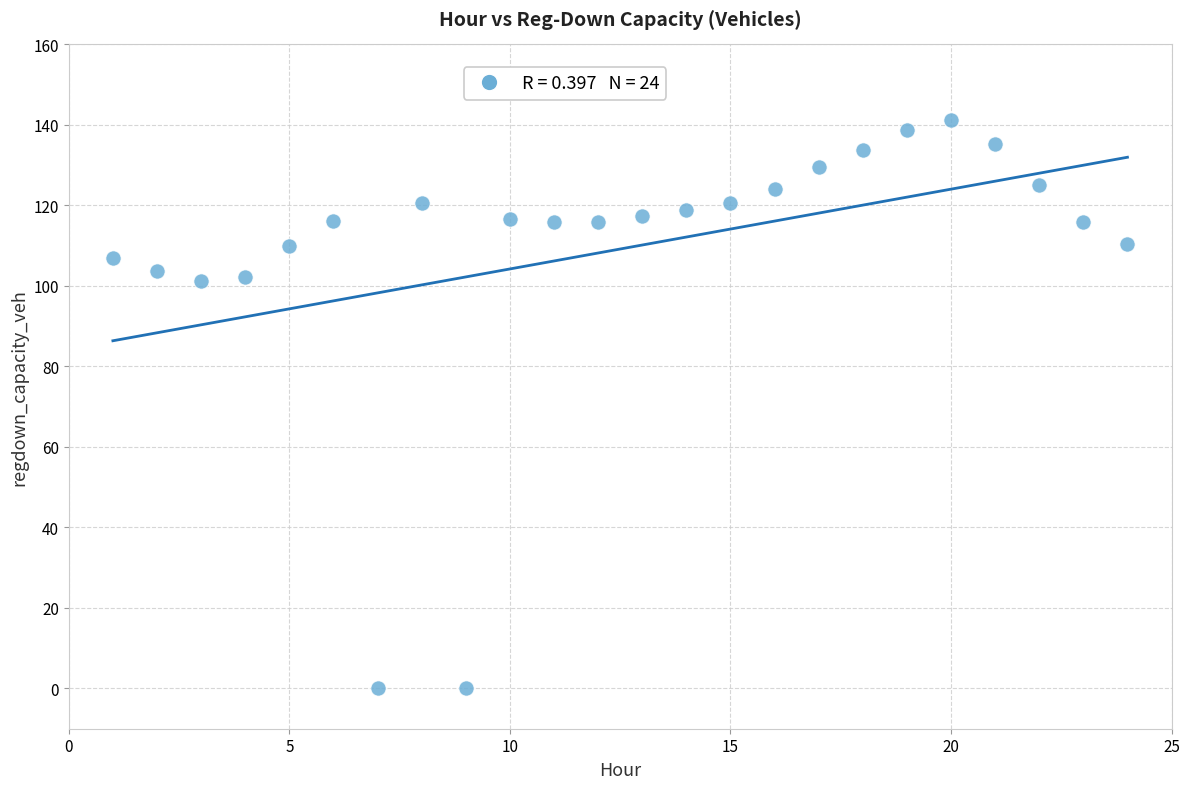

What is the range of X values (max minus min)?

23.0